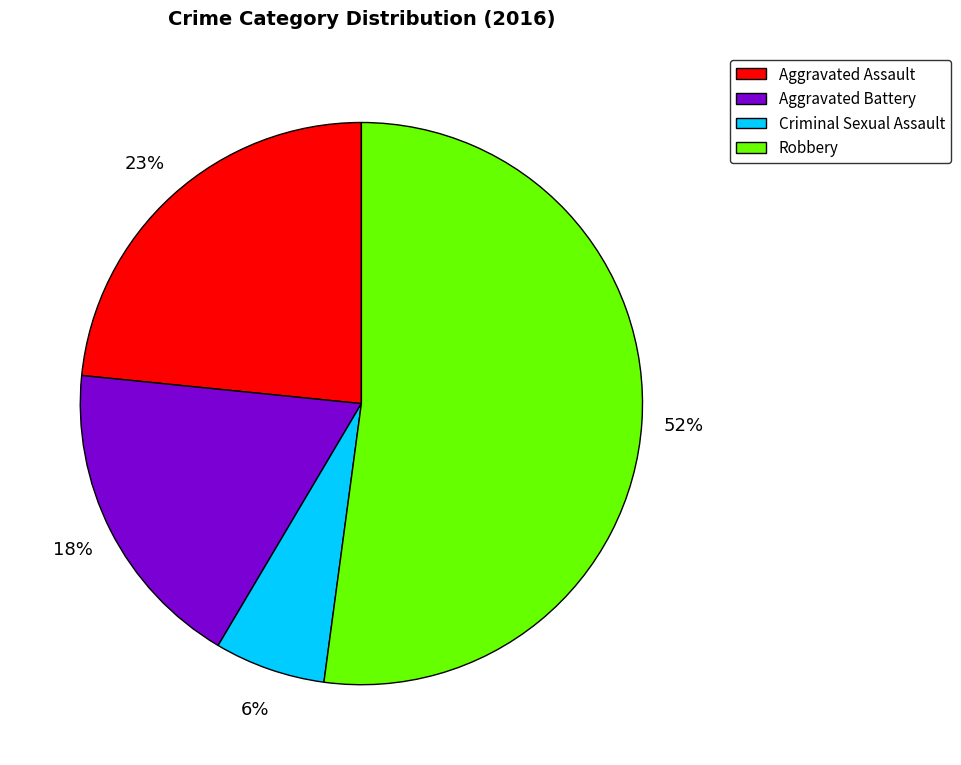

What is the largest slice in the pie chart?

Robbery